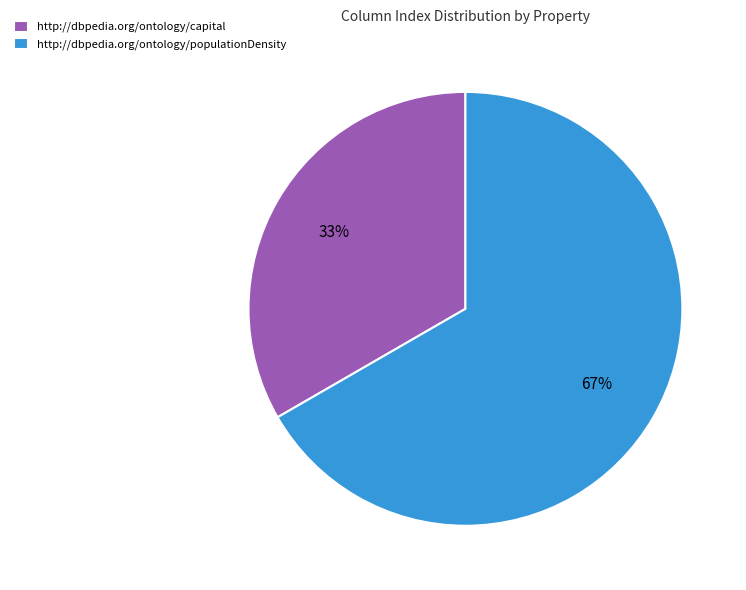

What percentage is the http://dbpedia.org/ontology/capital slice, to the nearest percent?

33%